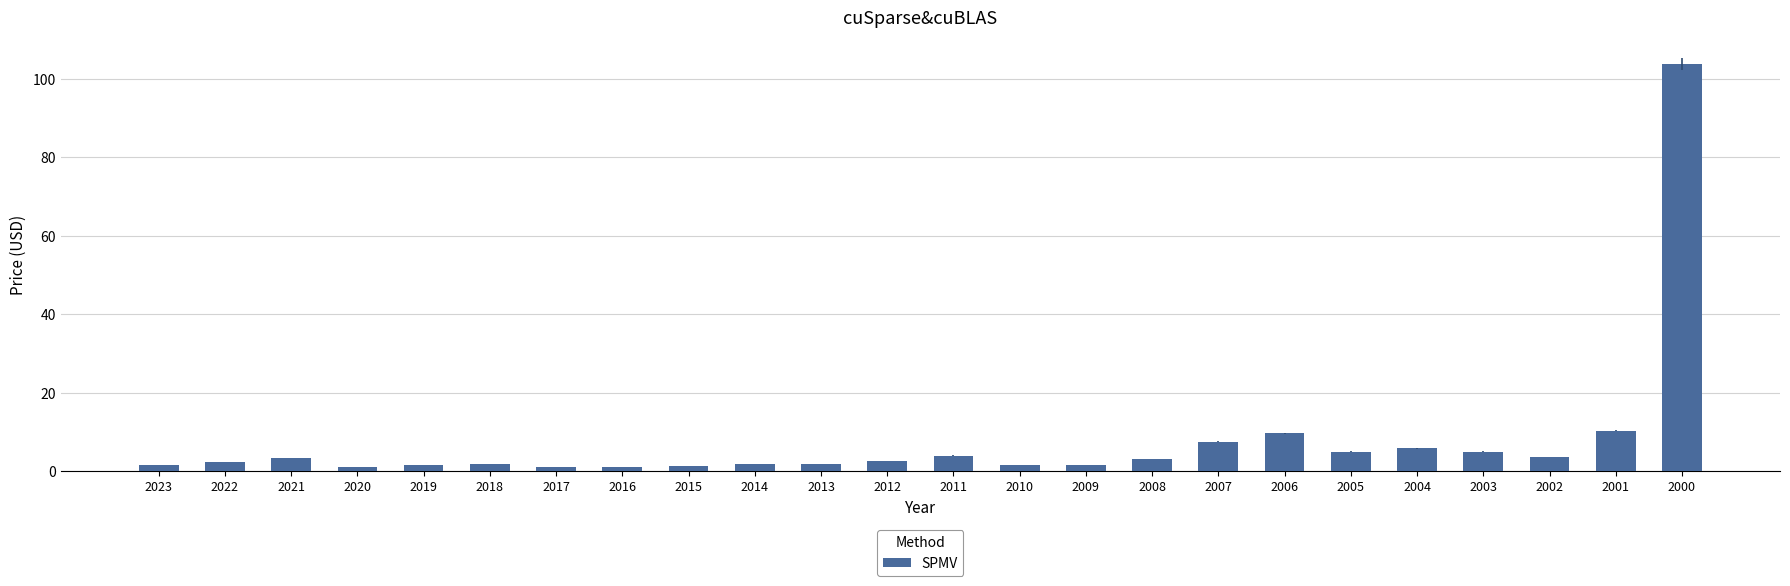

True or false: the data shows 2.6 at 2012.

True